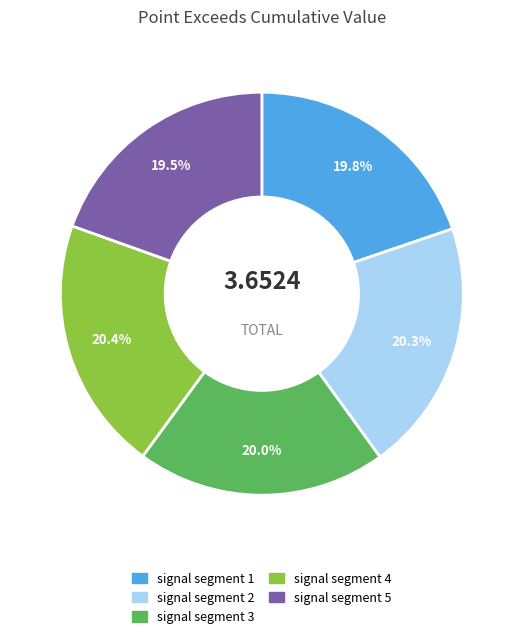

What portion of the pie excludes signal segment 1?

80.2%